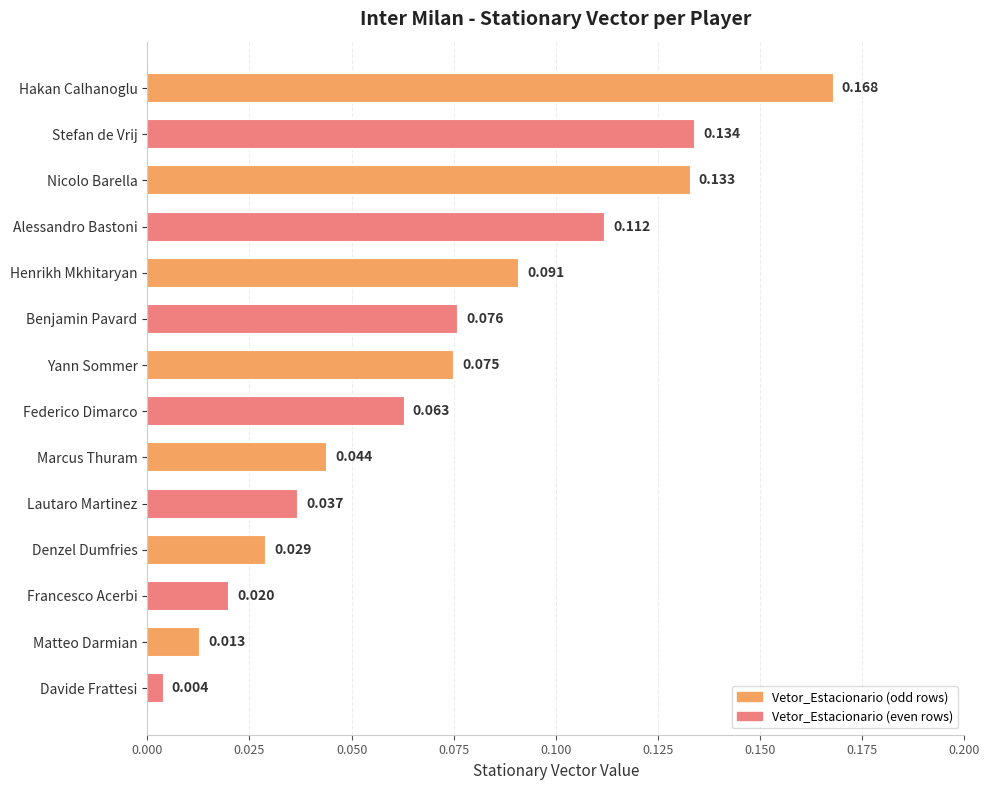

Which label corresponds to the largest value in the chart?

Hakan Calhanoglu